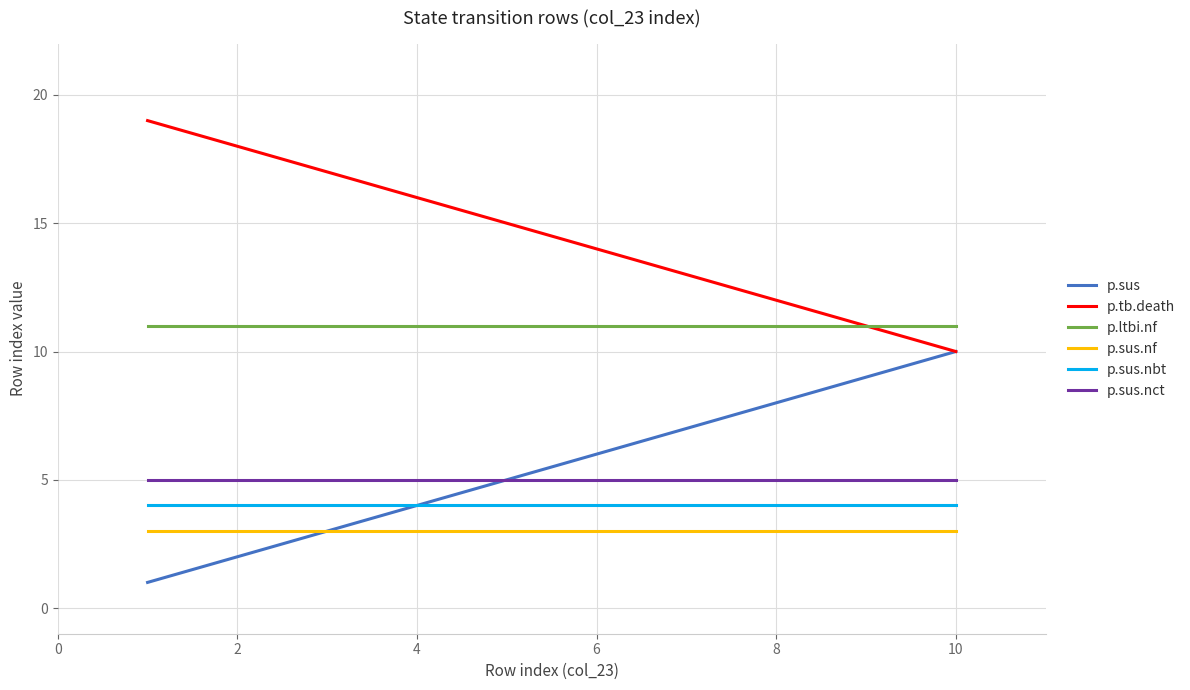

True or false: p.ltbi.nf and p.sus cross at least once.

False